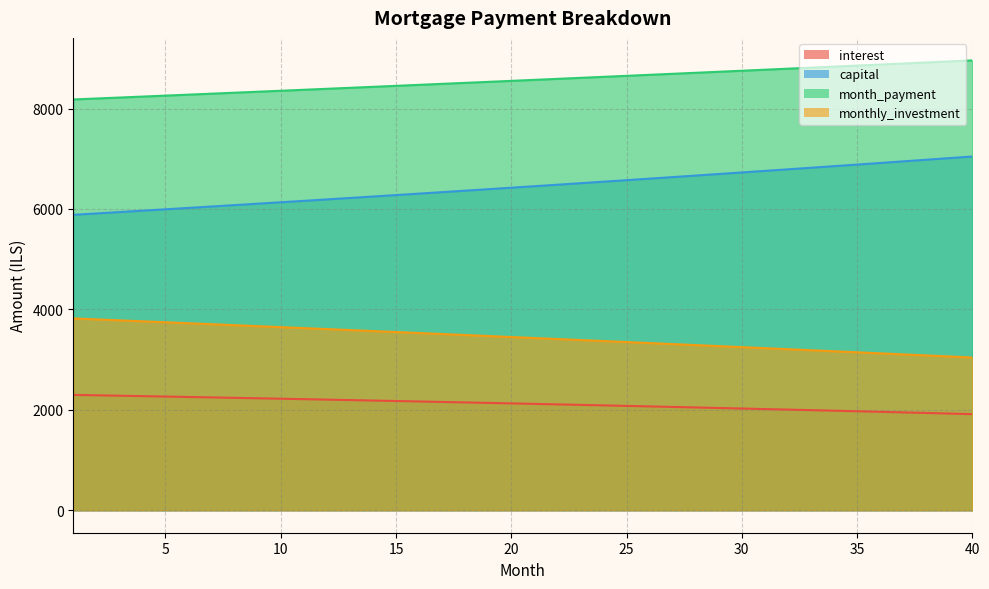

At which label is interest closest to 2105?

22